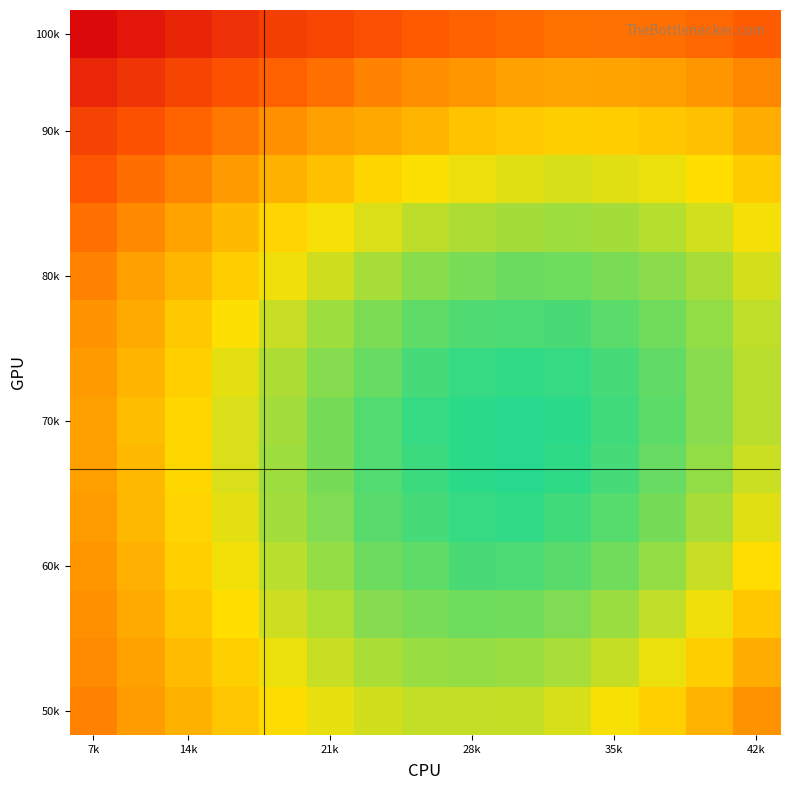

Which series has the widest spread of values?

70k